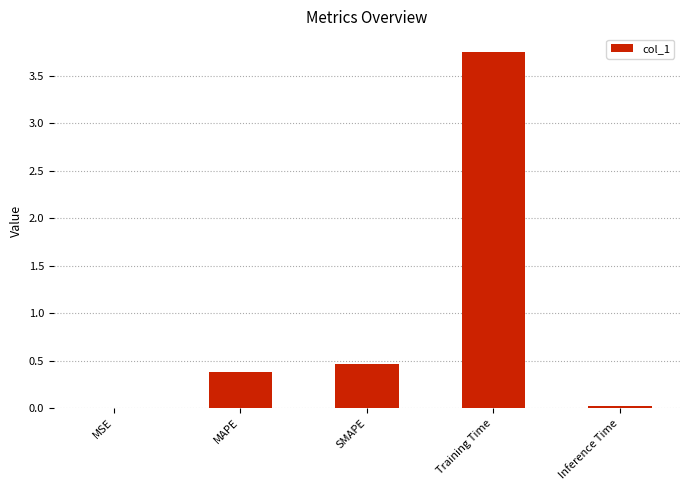

At which label is the value closest to 1?

SMAPE